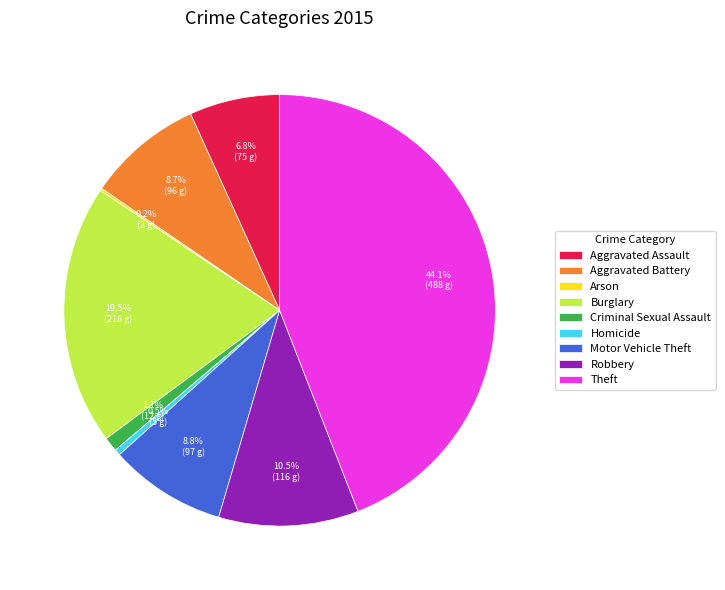

Does Aggravated Battery account for over 50% of the chart?

No